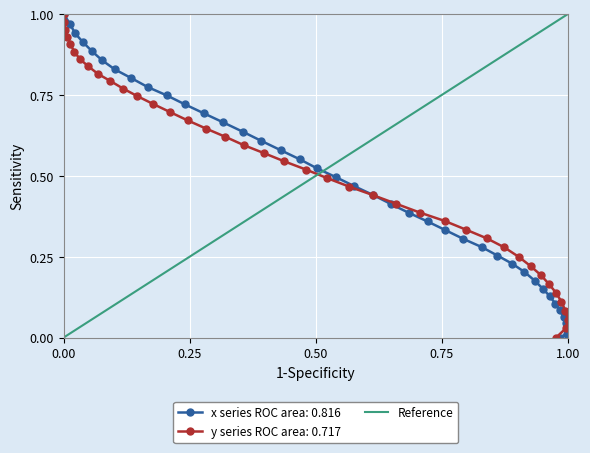

Which category has the highest value in the Reference series?

1.00